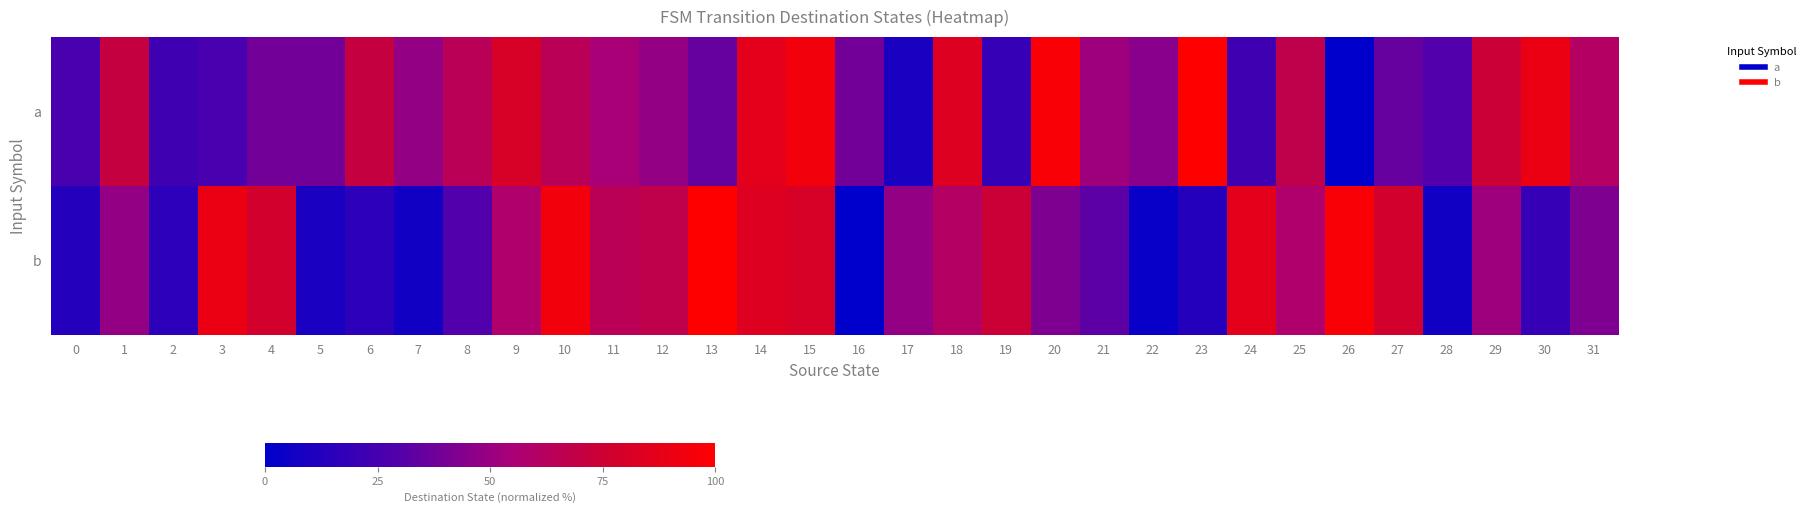

At how many categories does at least one series exceed 18?

32